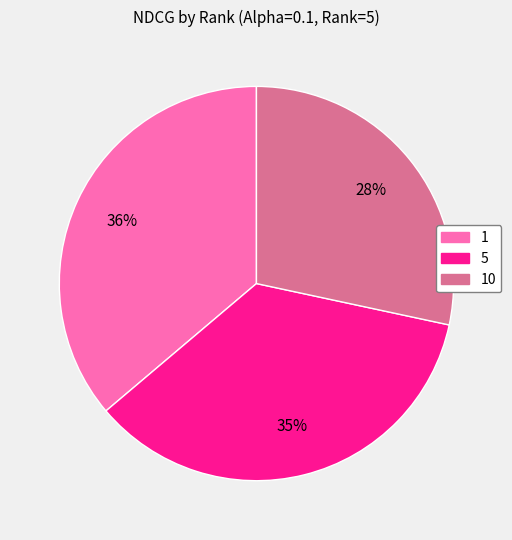

Which category has the biggest portion of the pie?

1